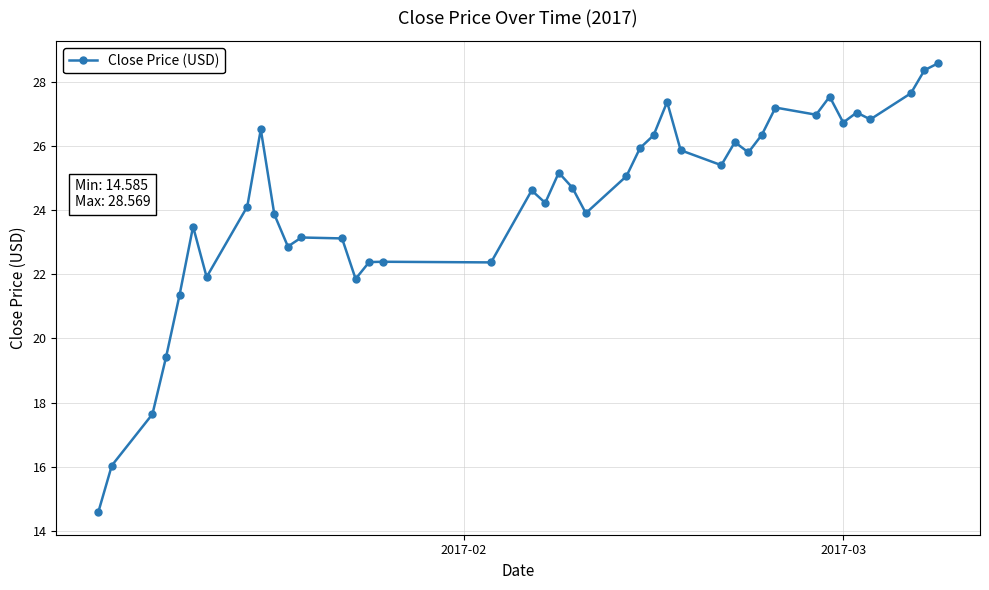

How many lines are shown in the chart?

1